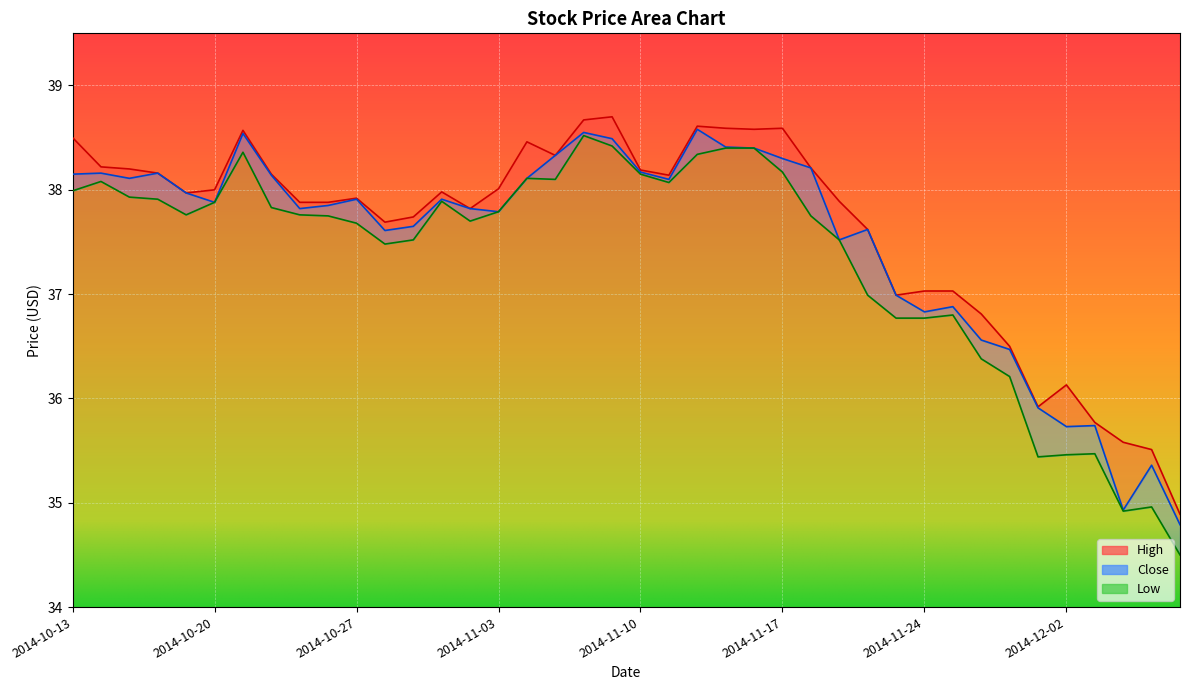

Which series has the largest range (max minus min)?

Low